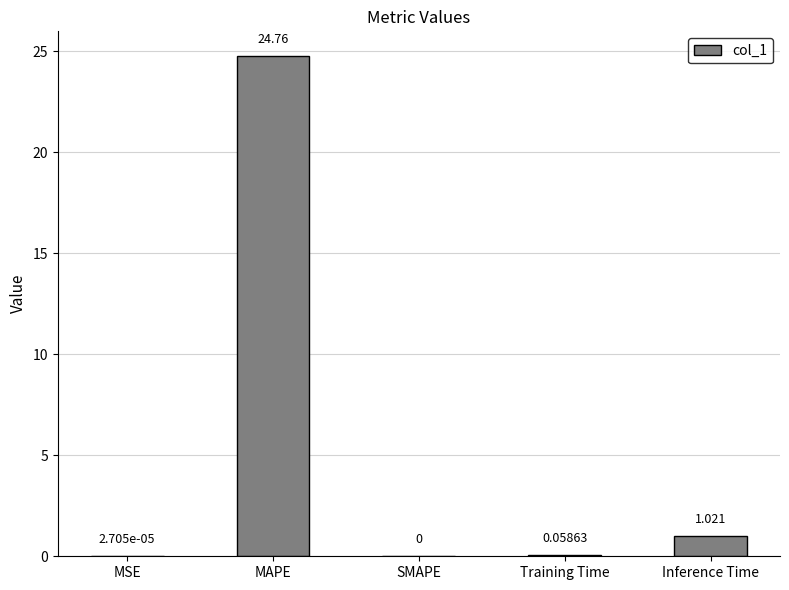

How many values are above zero?

4